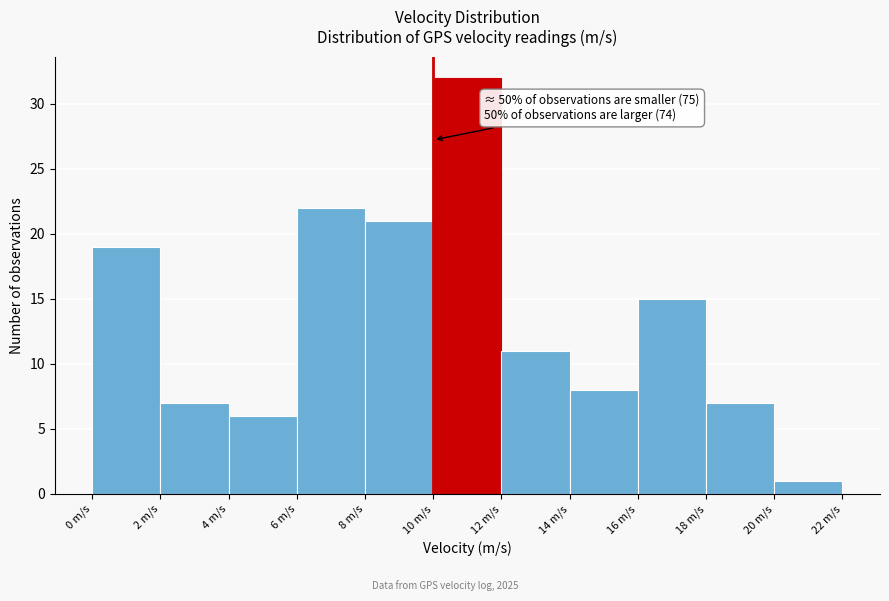

Which range on the x-axis has the tallest bar?

10 to 12